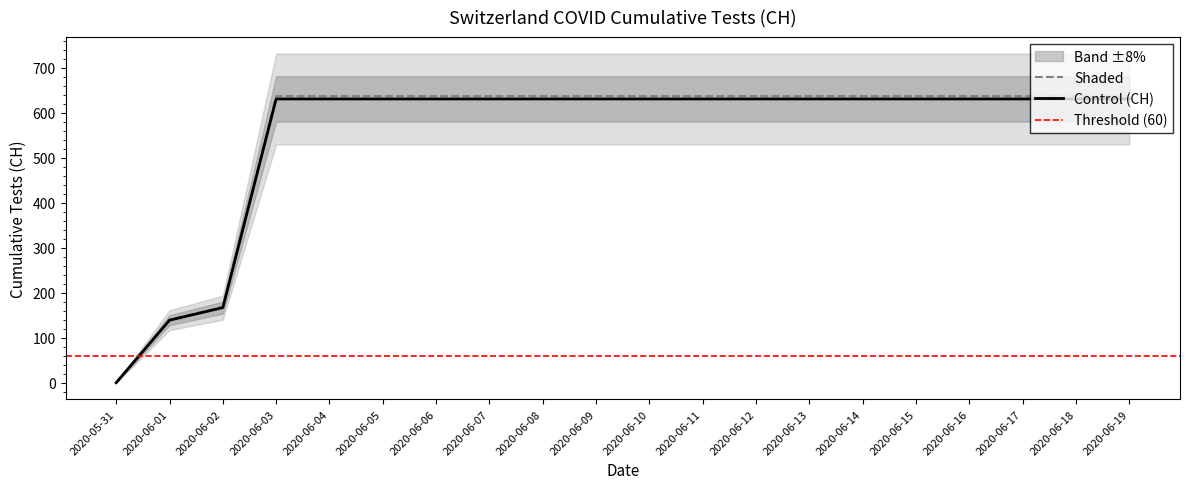

How many lines are shown in the chart?

1